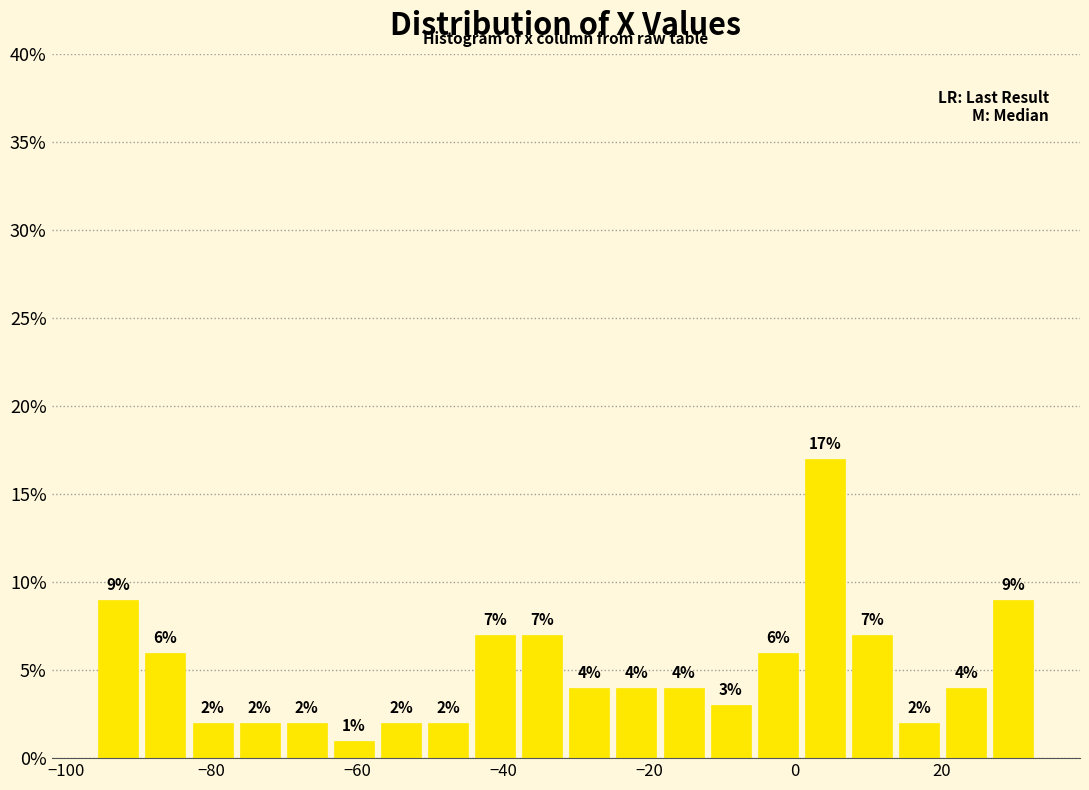

Read against the x-axis, roughly where is the centre of the tallest bar?

4